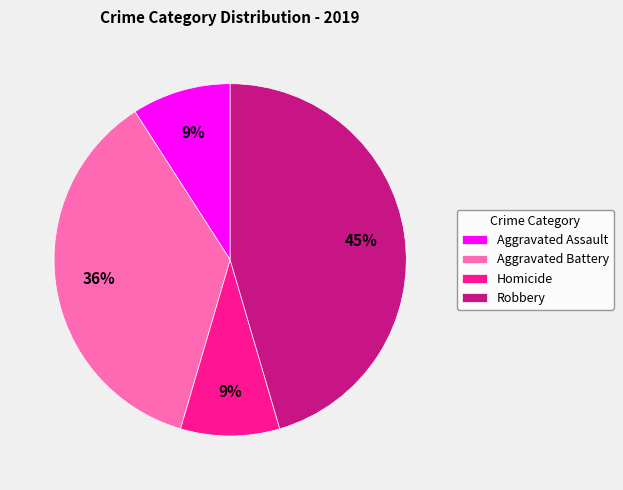

Combined, do Aggravated Assault and Homicide account for over 50%?

No